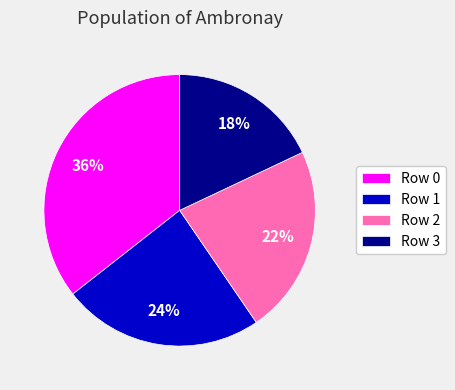

Does any single category account for the majority?

No